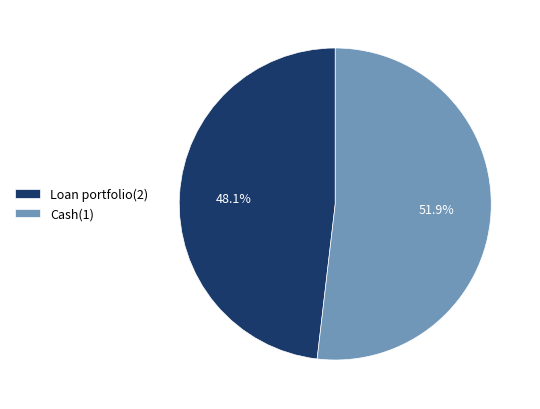

What is the smallest slice in the pie chart?

Loan portfolio(2)